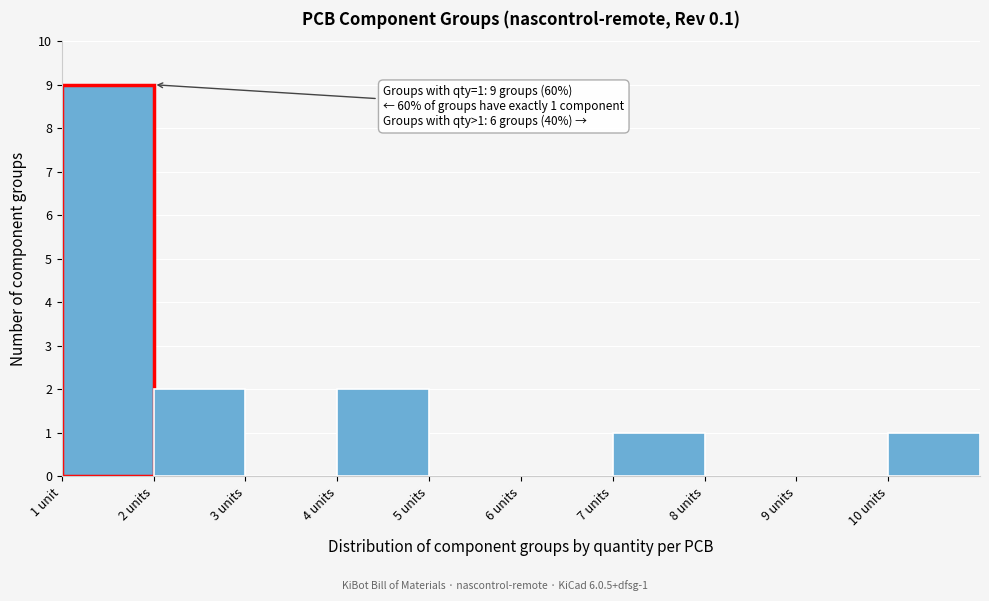

Reading left to right, transcribe all the data shown in this chart.

1 unit=9	2 units=2	3 units=0	4 units=2	5 units=0	6 units=0	7 units=1	8 units=0	9 units=0	10 units=1